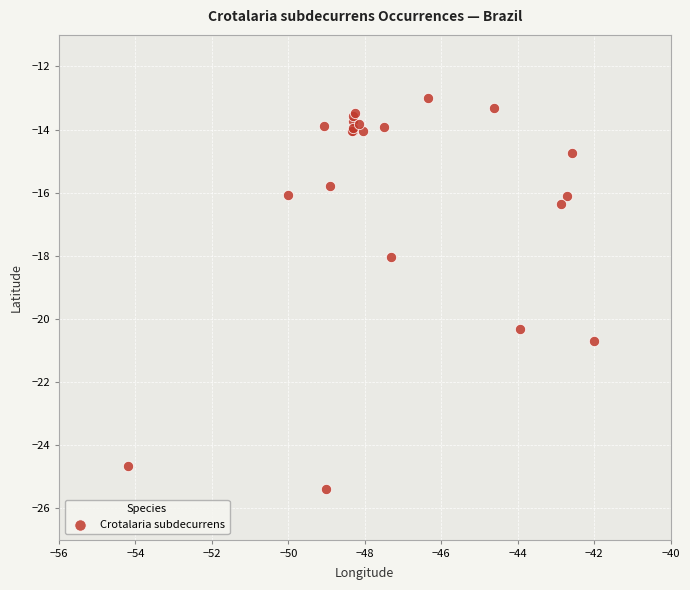

What Y value in the scatter plot is closest to -19?

-18.0